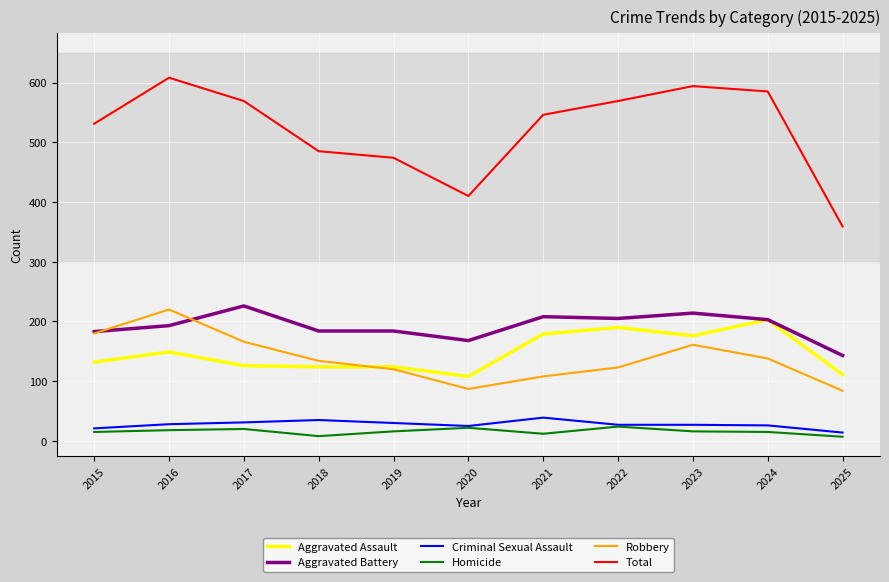

List the series in order of their peak value, lowest first.

Homicide, Criminal Sexual Assault, Aggravated Assault, Robbery, Aggravated Battery, Total